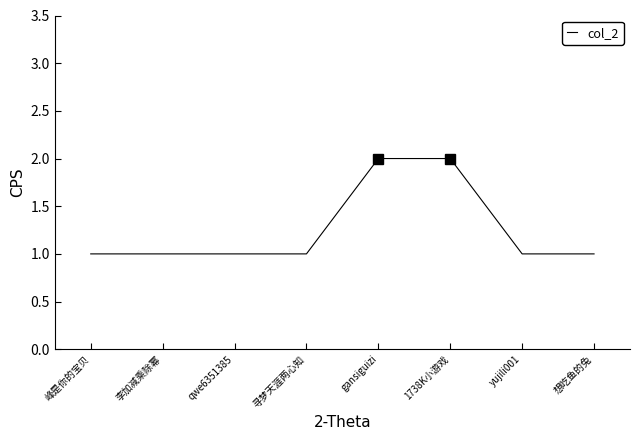

How many values are between 1 and 2?

8